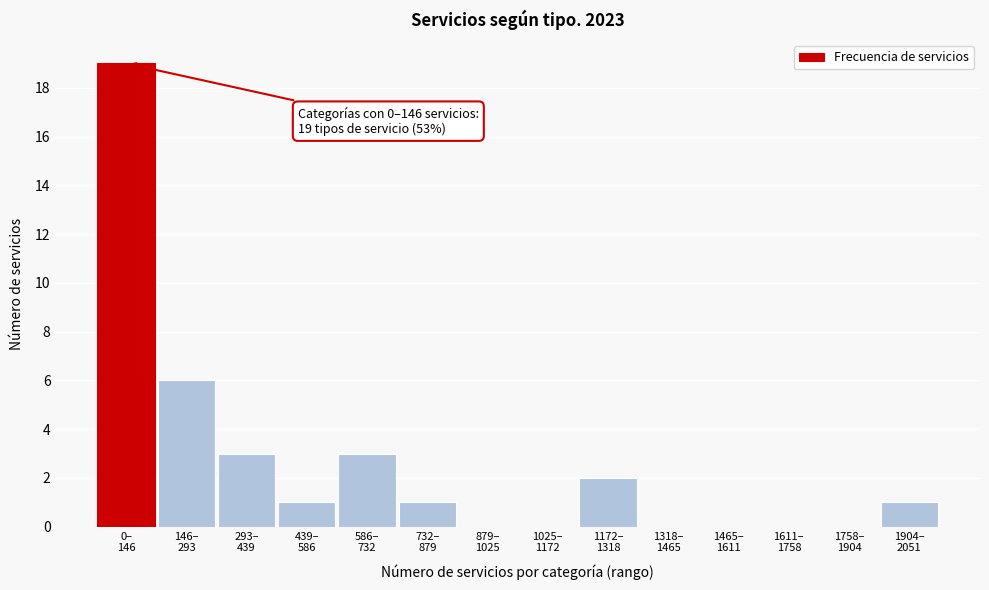

What is the maximum value shown in the chart?

19